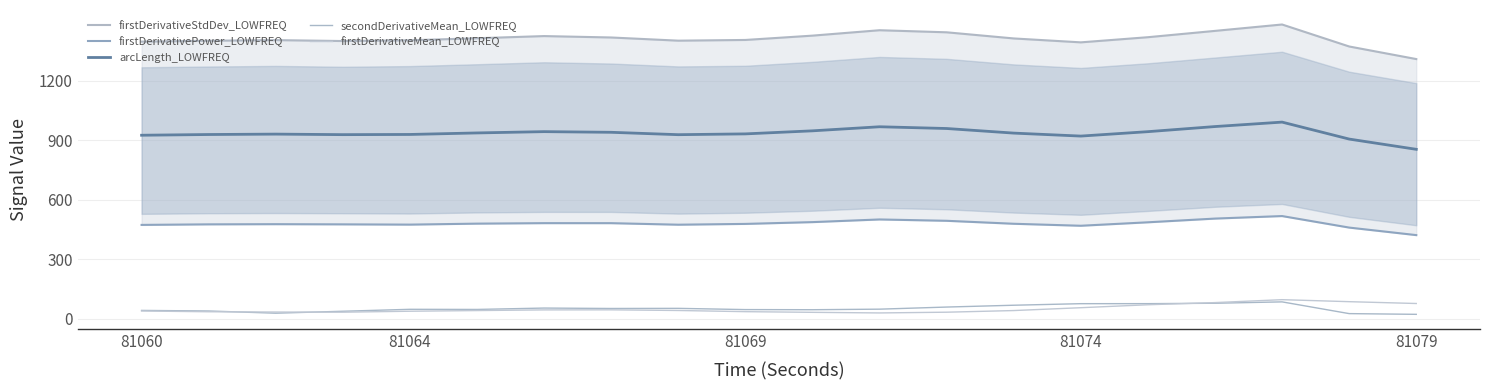

How many lines are shown in the chart?

5